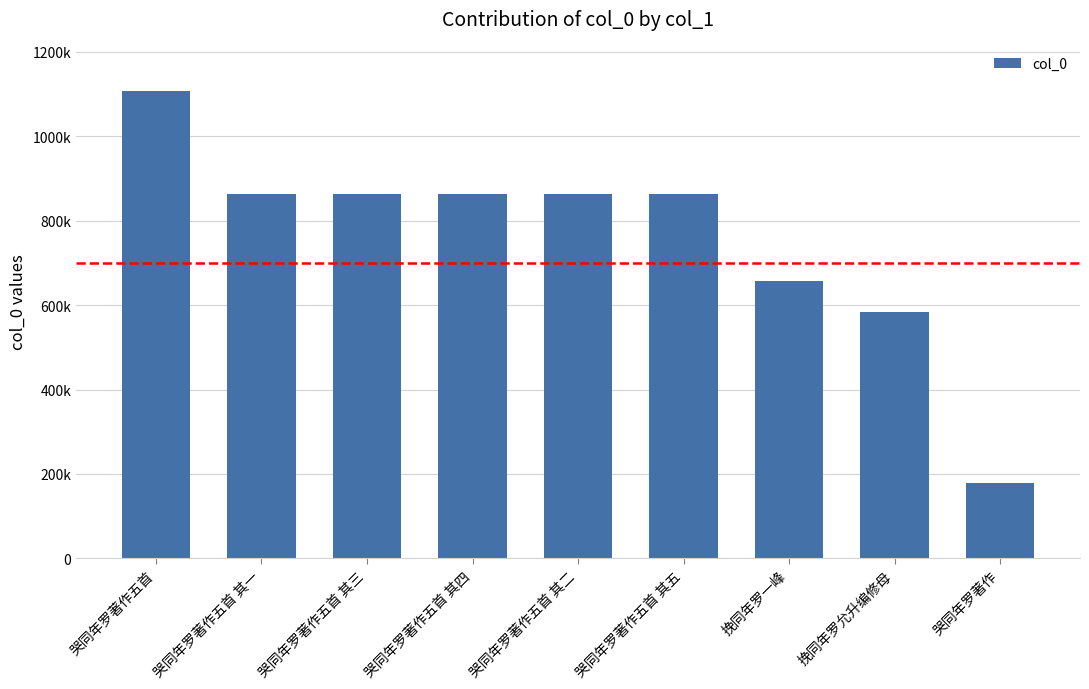

Are the bars horizontal?

No